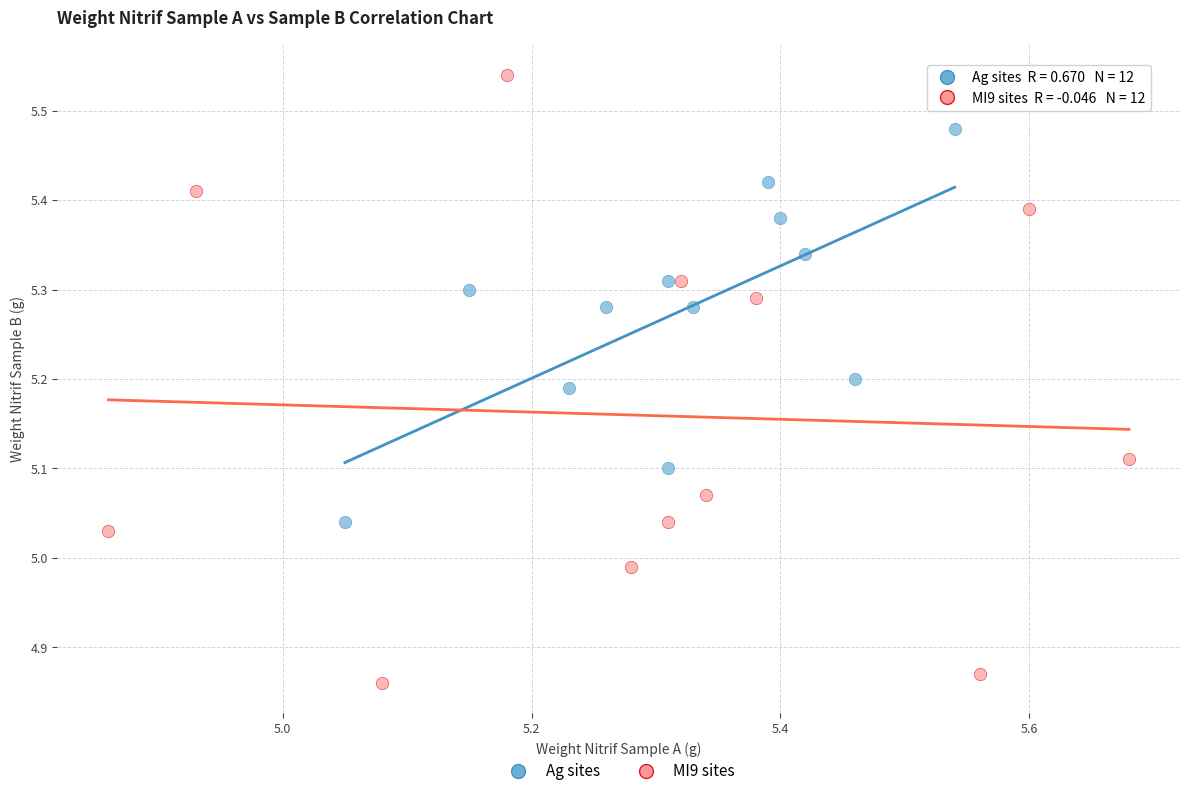

Which series reaches the maximum Y coordinate?

MI9 sites